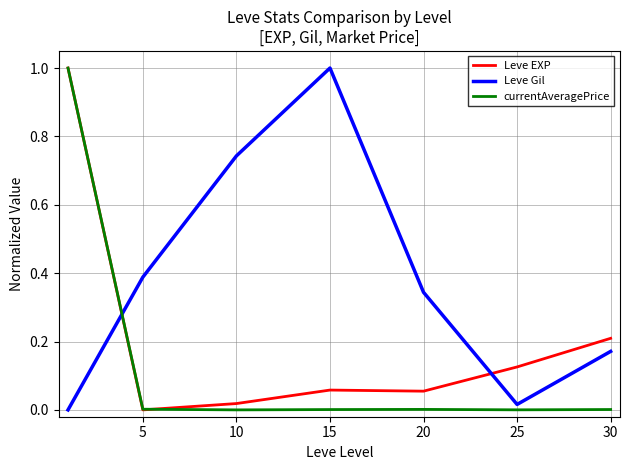

What is the highest value of the Leve EXP series?

1.0